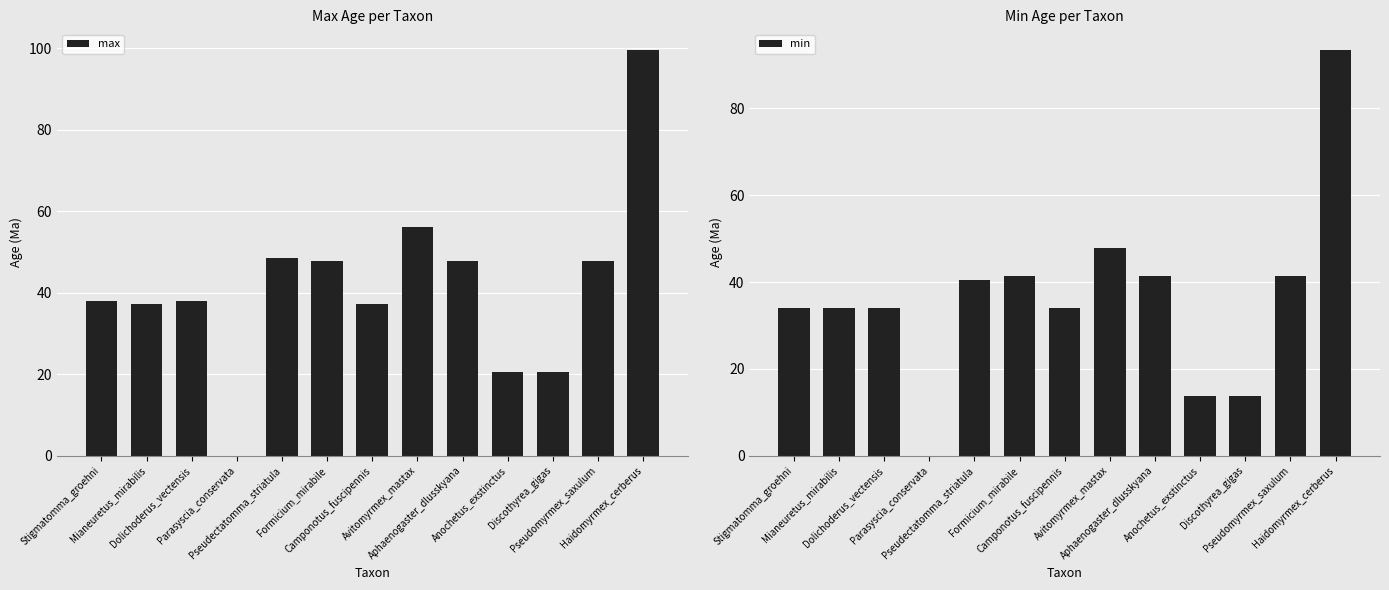

List the labels in order of max value, smallest first.

Parasyscia_conservata, Anochetus_exstinctus, Discothyrea_gigas, Mianeuretus_mirabilis, Camponotus_fuscipennis, Stigmatomma_groehni, Dolichoderus_vectensis, Formicium_mirabile, Aphaenogaster_dlusskyana, Pseudomyrmex_saxulum, Pseudectatomma_striatula, Avitomyrmex_mastax, Haidomyrmex_cerberus